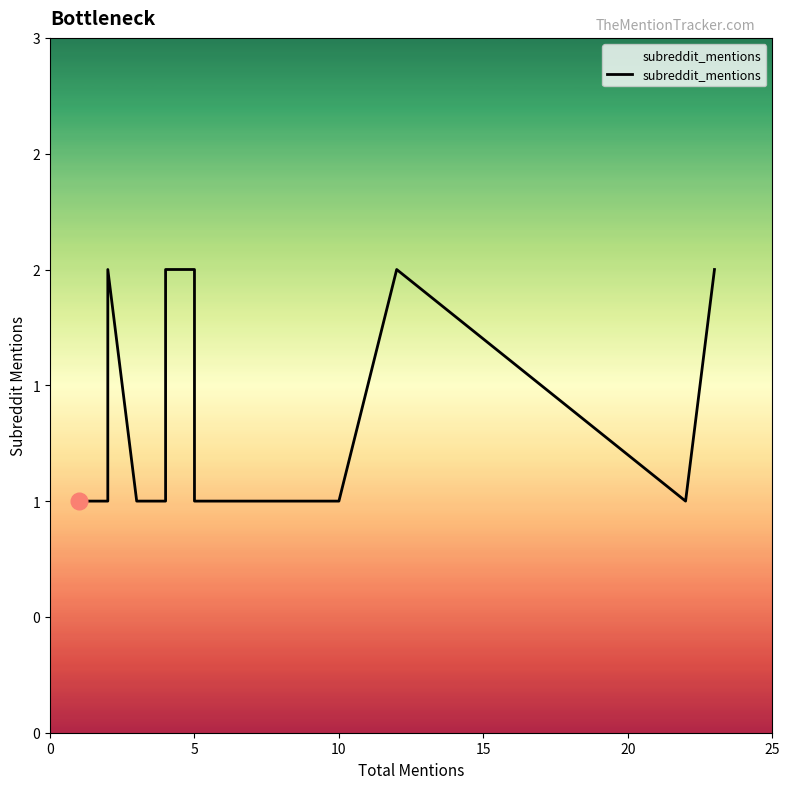

What is the sum of the values at 25 and 14?

3